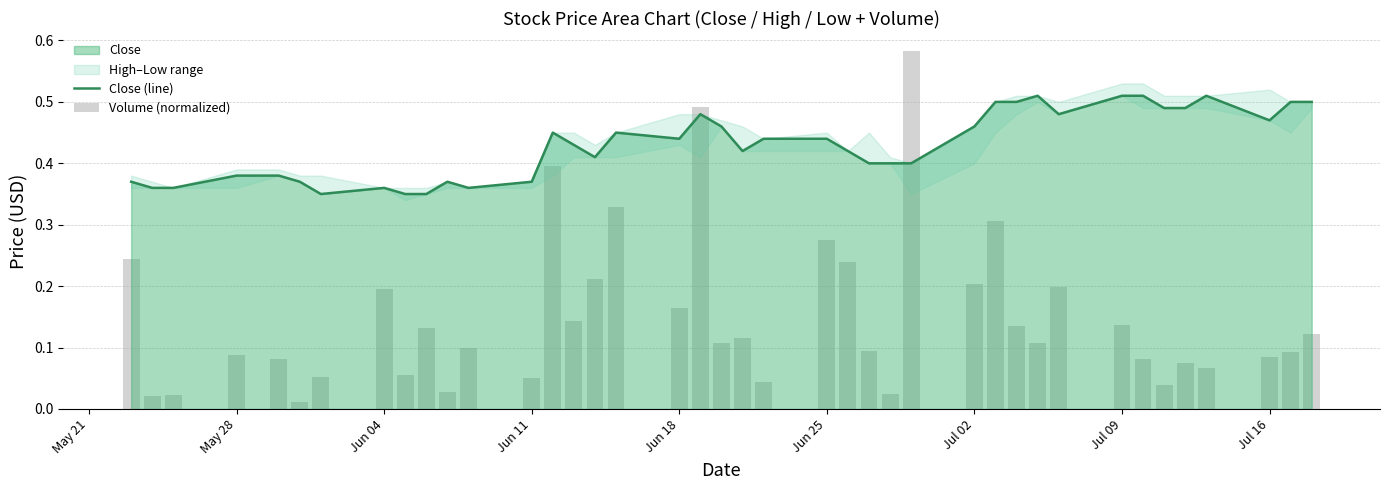

Reading left to right, what are all the values shown in this chart?

Close (line): 0.4	0.4	0.4	0.4	0.4	0.4	0.3	0.4	0.3	0.3	0.4	0.4	0.4	0.5	0.4	0.4	0.5	0.4	0.5	0.5	0.4	0.4	0.4	0.4	0.4	0.4	0.4	0.5	0.5	0.5	0.5	0.5	0.5	0.5	0.5	0.5	0.5	0.5	0.5	0.5
Volume (normalized): 0.2	0.0	0.0	0.1	0.1	0.0	0.1	0.2	0.1	0.1	0.0	0.1	0.1	0.4	0.1	0.2	0.3	0.2	0.5	0.1	0.1	0.0	0.3	0.2	0.1	0.0	0.6	0.2	0.3	0.1	0.1	0.2	0.1	0.1	0.0	0.1	0.1	0.1	0.1	0.1